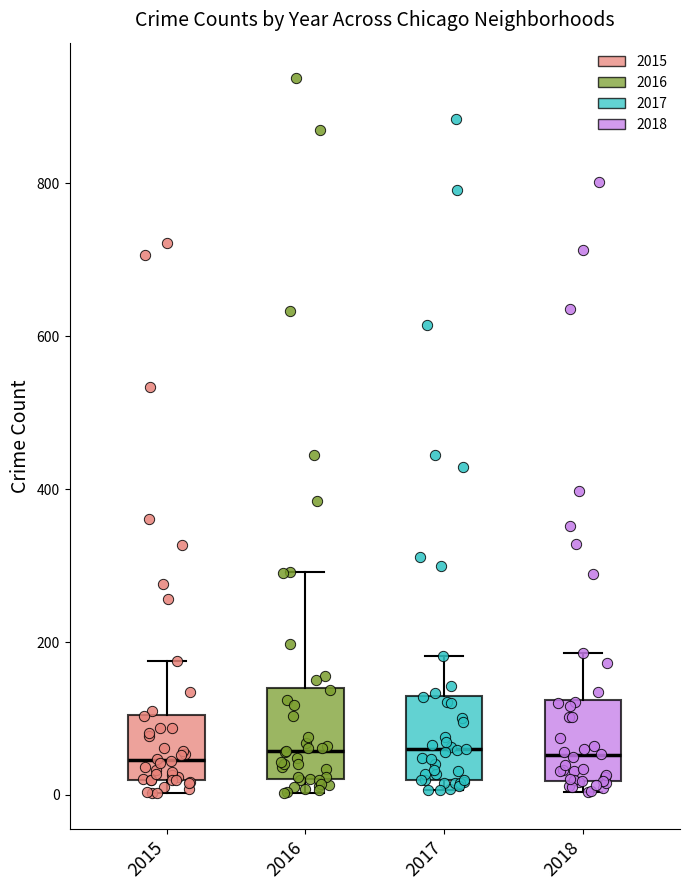

Reading left to right, transcribe this box plot: for each box, give where its median line is, the range the box spans, and where its two whiskers end, as read against the y-axis. The values are not printed on the chart, so give them approximately, as read against the axis.

2015: median 40, box 20 to 100, whiskers 0 to 180
2016: median 60, box 20 to 140, whiskers 0 to 300
2017: median 60, box 20 to 120, whiskers 0 to 180
2018: median 60, box 20 to 120, whiskers 0 to 180